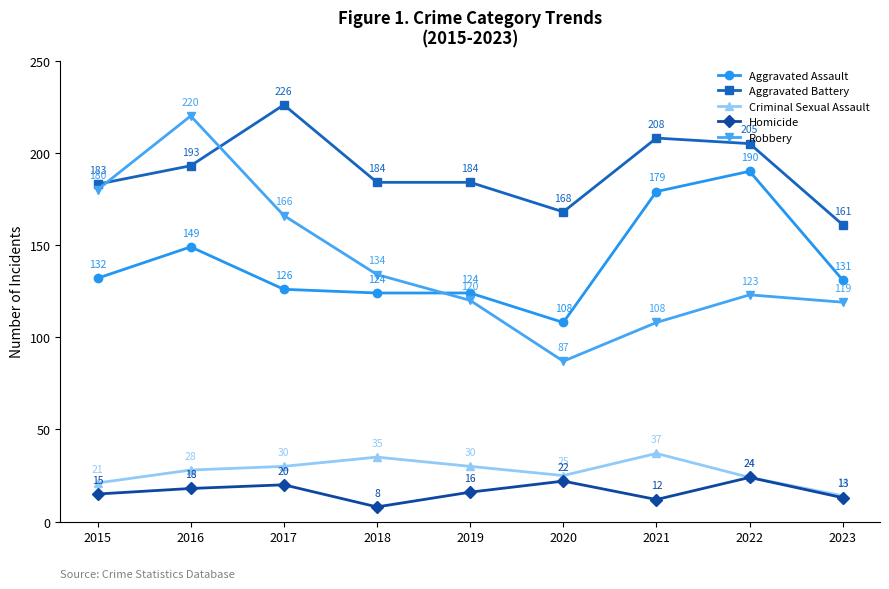

How many distinct data groups are displayed?

5